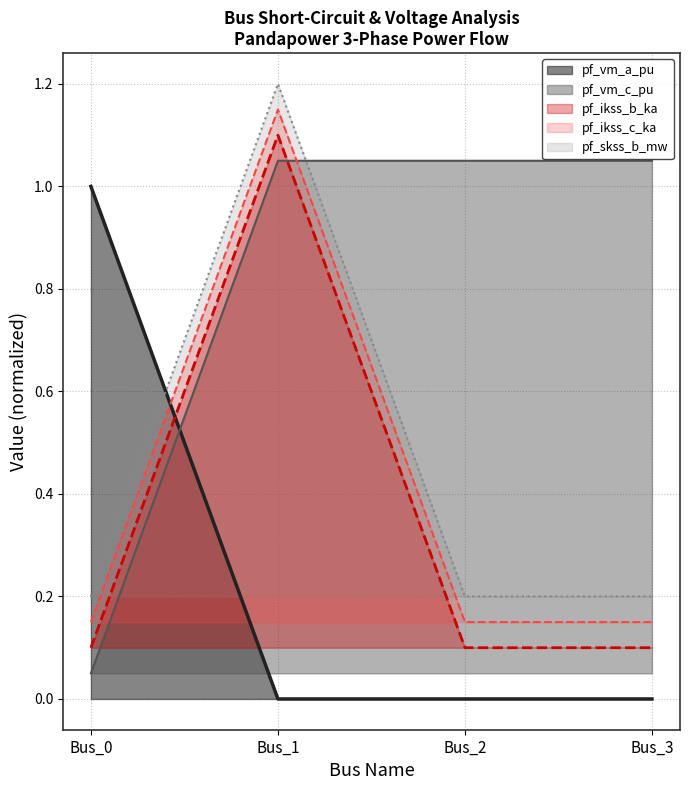

What is the spread (max minus min) of values at Bus_1?

1.2